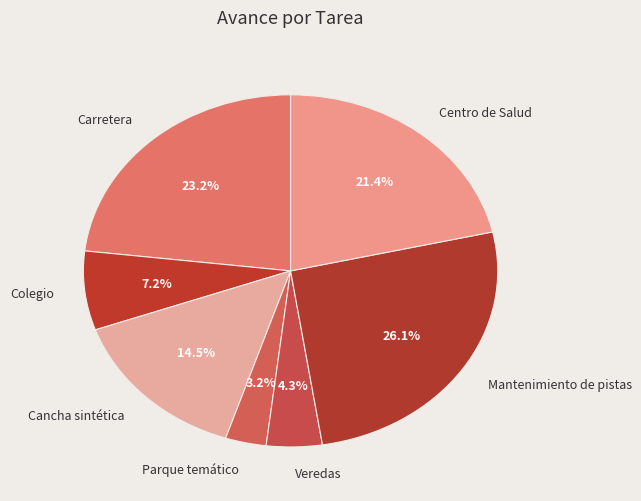

True or false: Veredas accounts for 4% of the total.

True